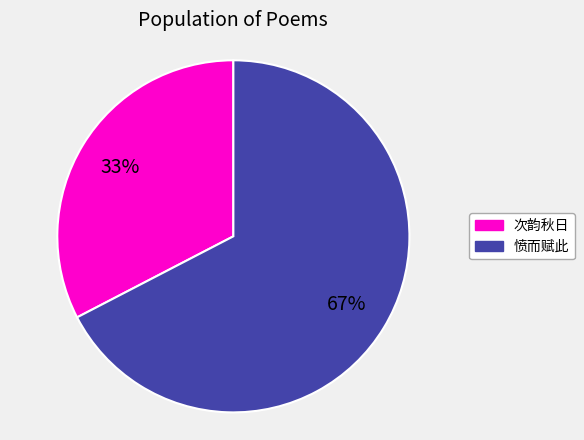

Is there a majority slice in this chart?

Yes